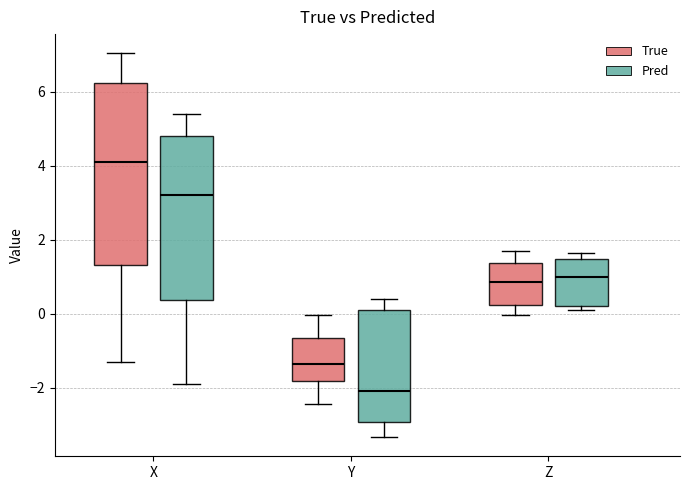

Comparing the boxes themselves (not the whiskers), which one is the tallest?

X (True)